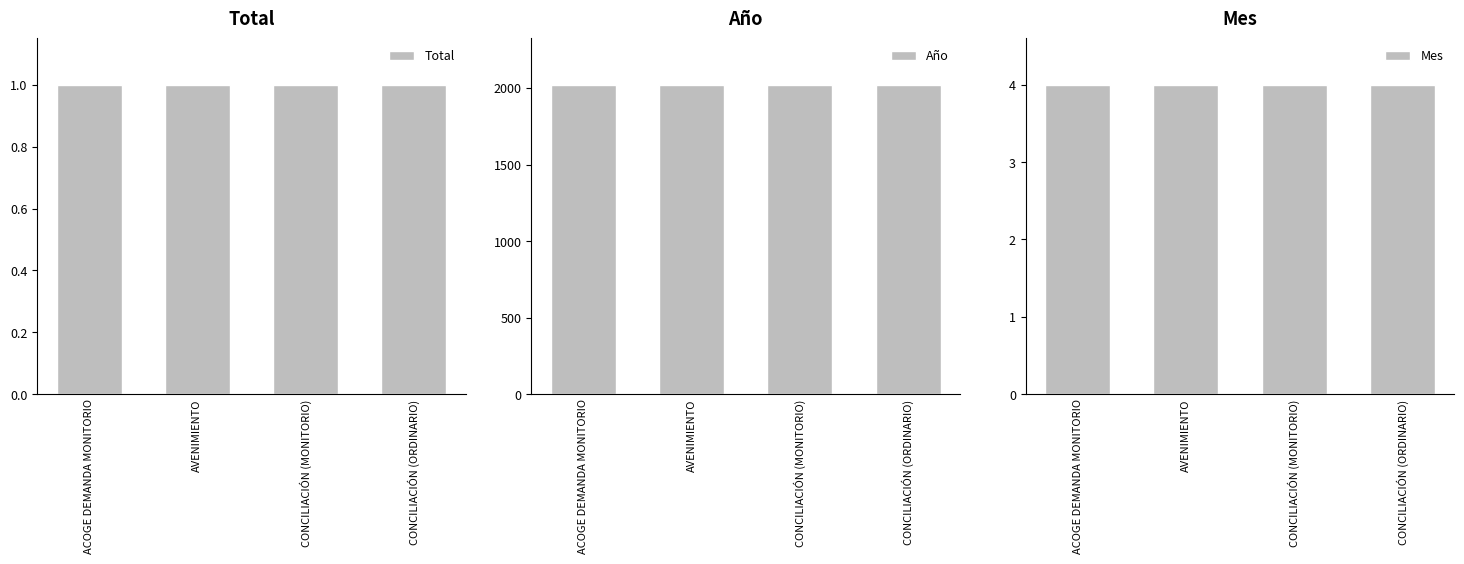

How many distinct data groups are displayed?

3